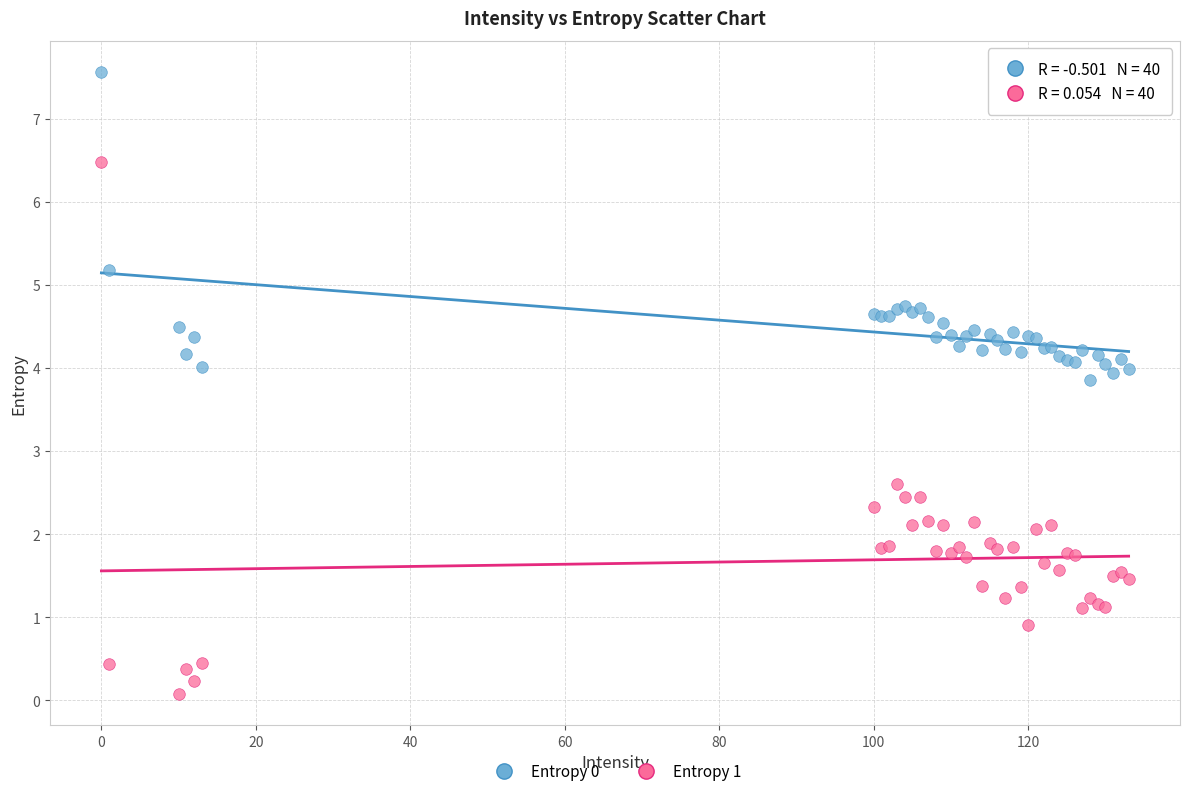

Across all series, what Y value is closest to 3?

2.6